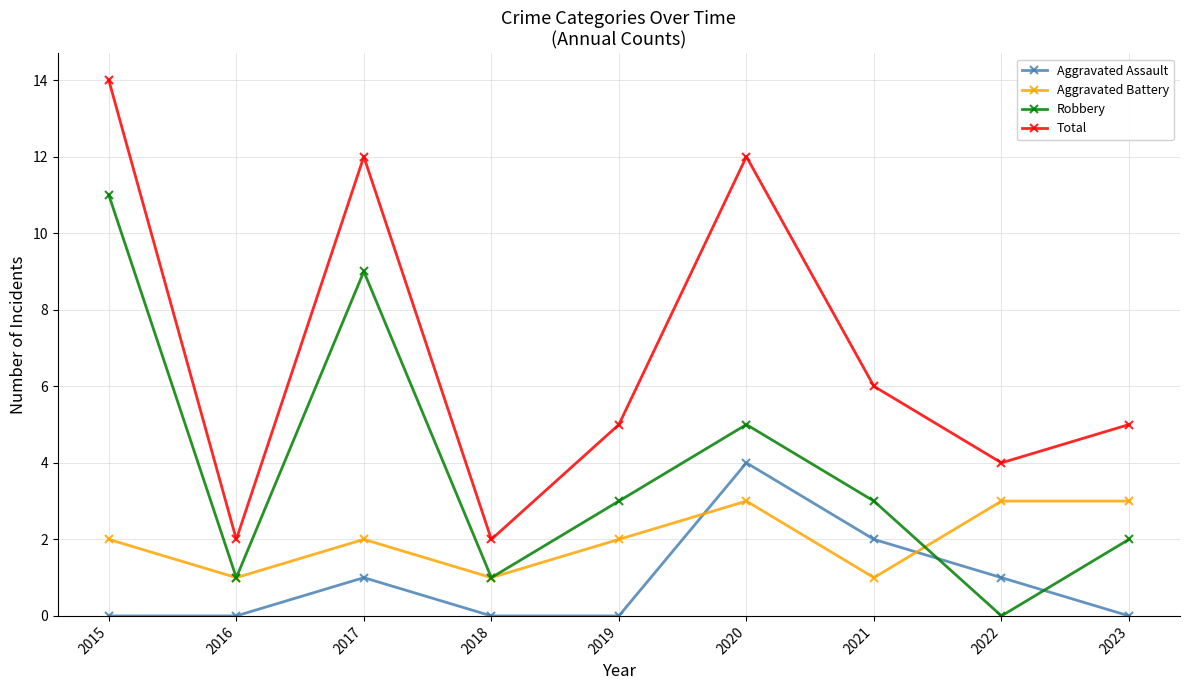

Which series has the largest range (max minus min)?

Total